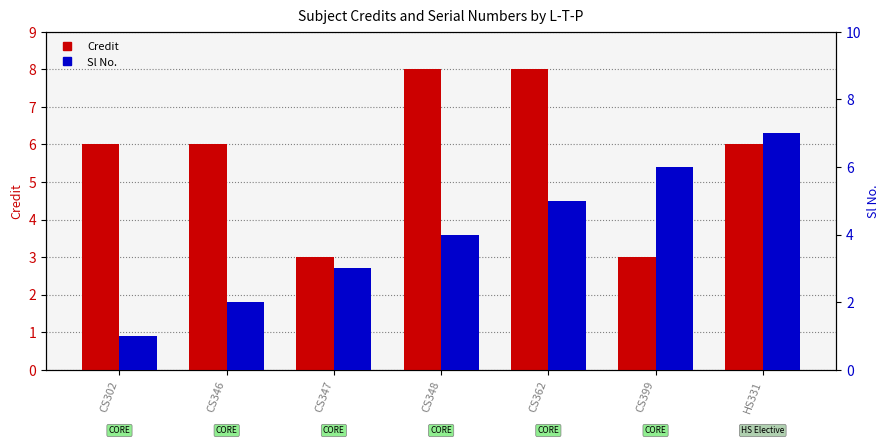

At which label is Credit closest to 5?

CS302